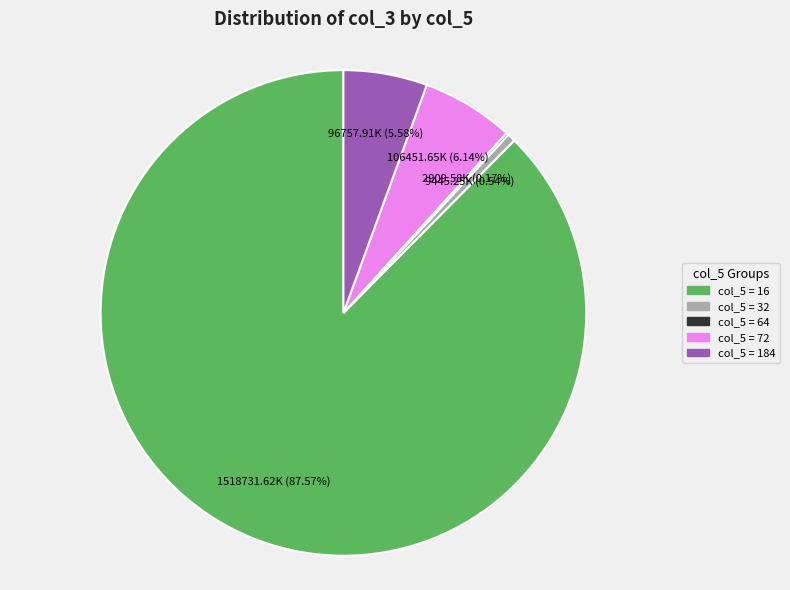

Is there a majority slice in this chart?

Yes